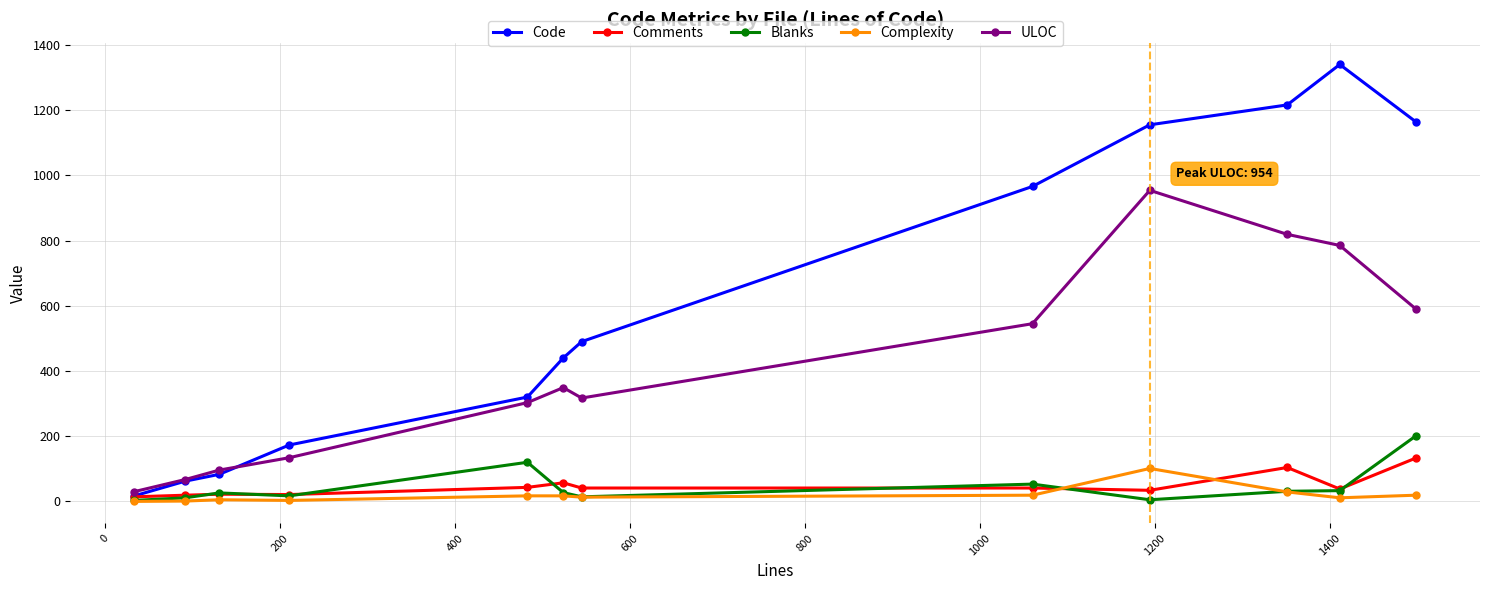

Which series has the largest total across all categories?

Code